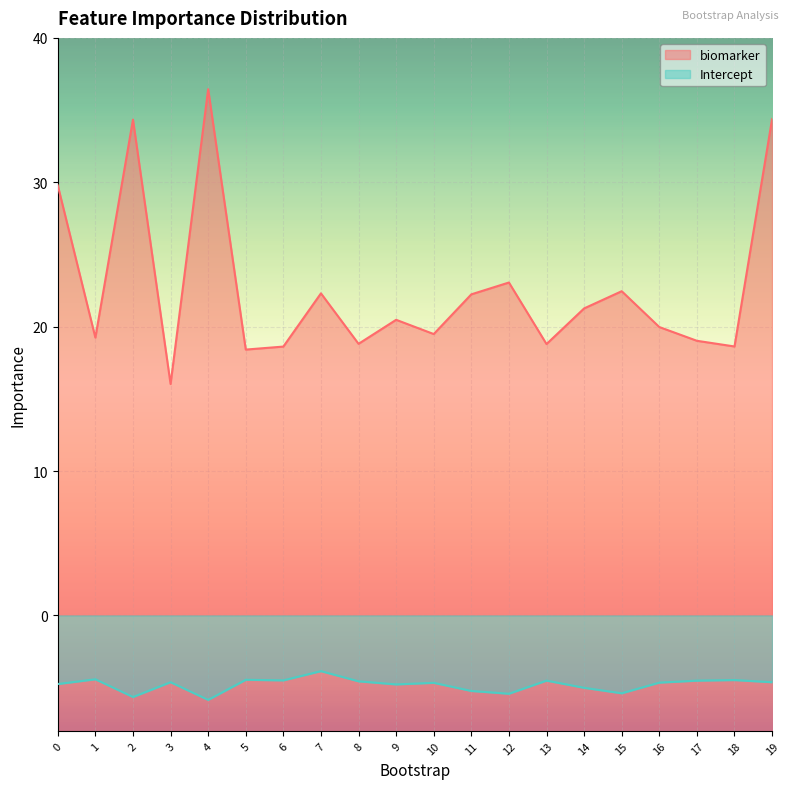

In biomarker, how many points are higher than both neighbors (excluding endpoints)?

6